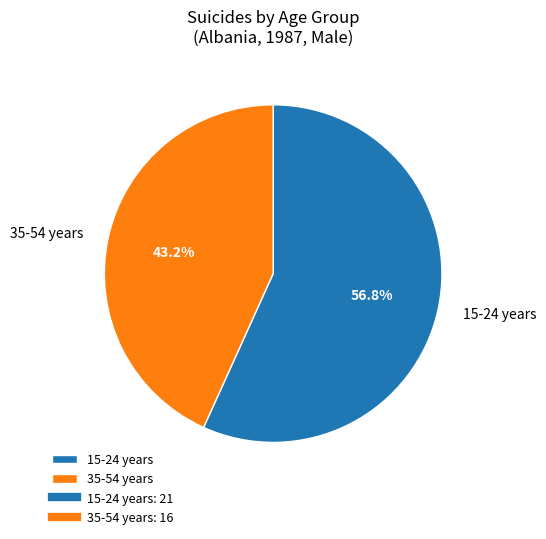

How many segments does this pie chart have?

2